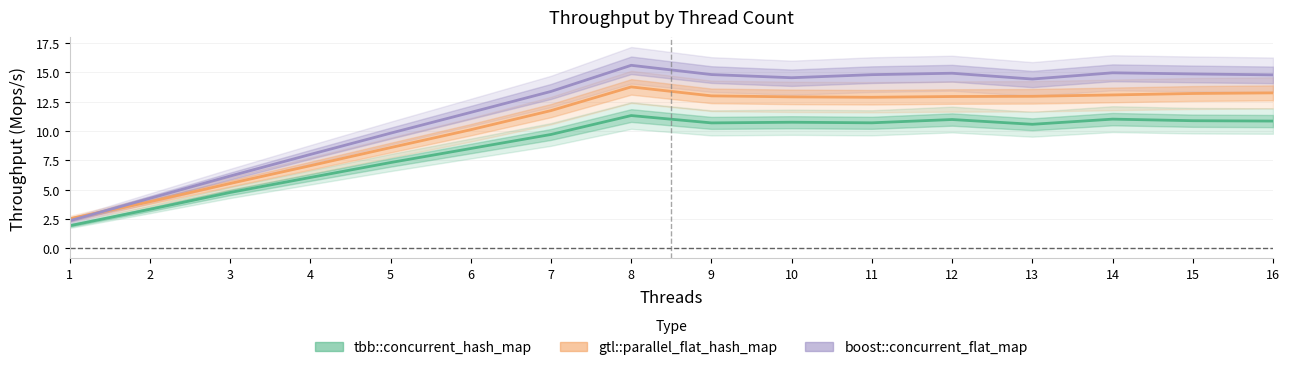

True or false: tbb::concurrent_hash_map has more than 1 points higher than both neighbors.

True